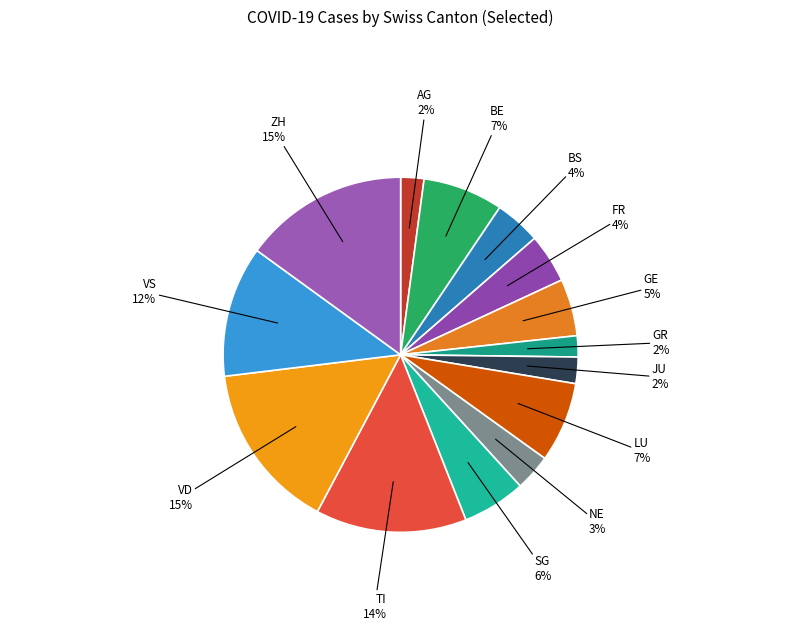

How many slices are in this pie chart?

14